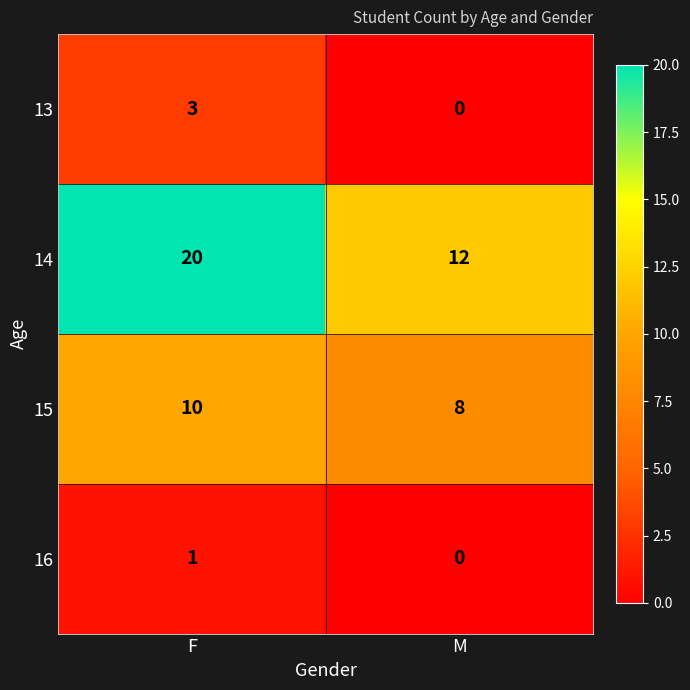

Count the number of categories in the chart.

2